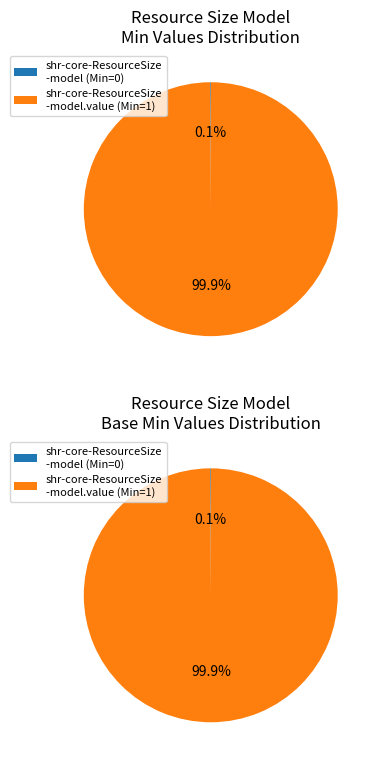

Which category accounts for the majority?

shr-core-ResourceSize-model.value